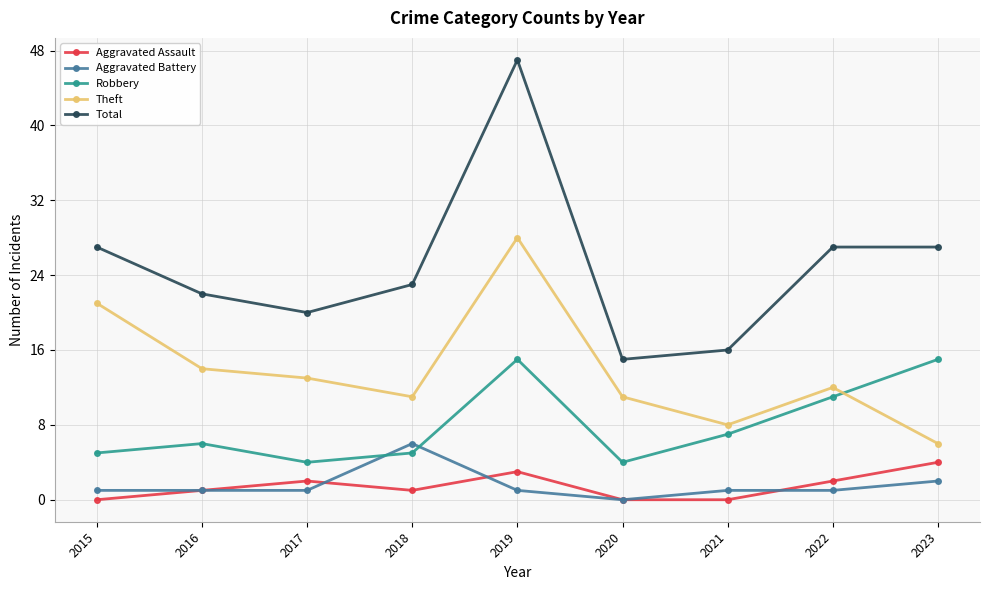

Which category has the highest value across all series?

2019